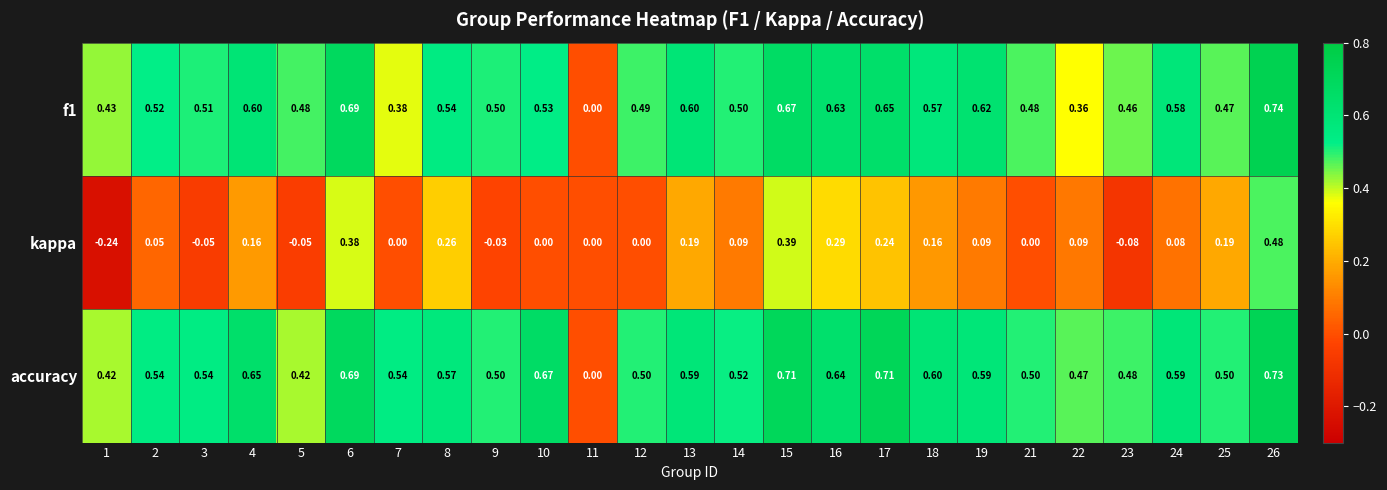

Is the value of f1 at 10 greater than the value of kappa at 21?

Yes